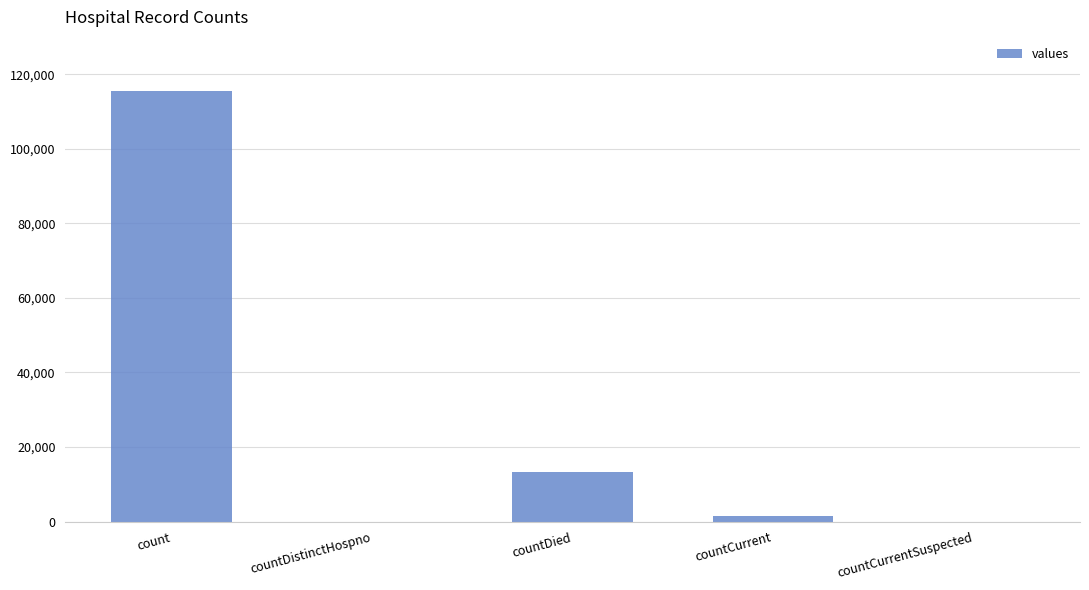

Count the number of data series in this chart.

1